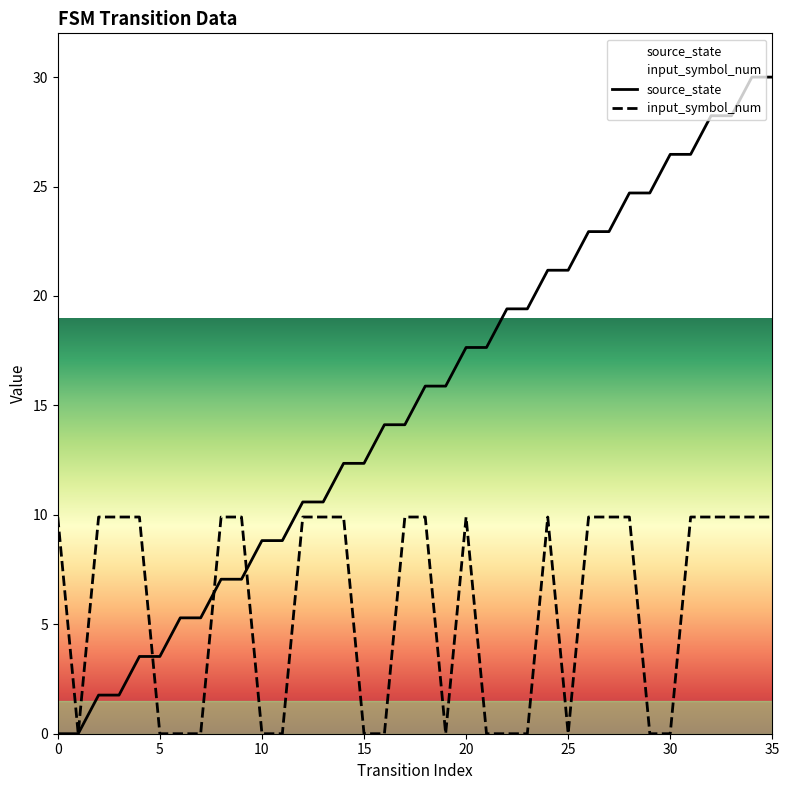

Which series has the largest range (max minus min)?

source_state